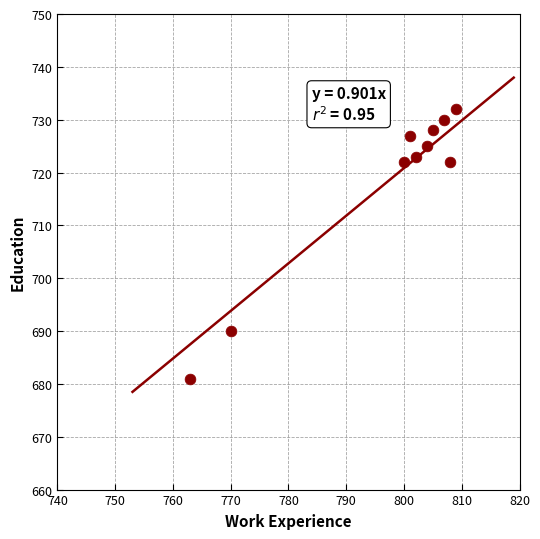

What is the average X value?

797